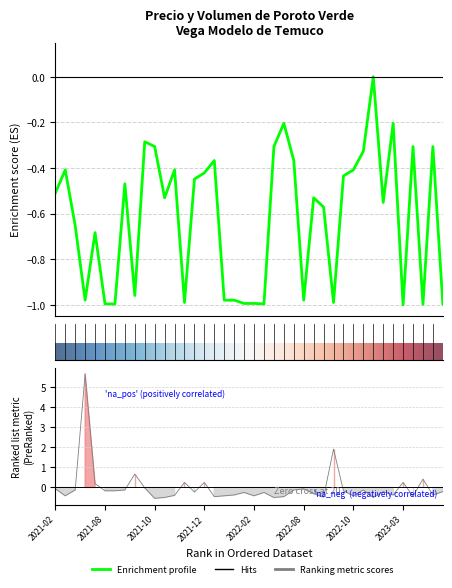

How many data points does each series have?

40